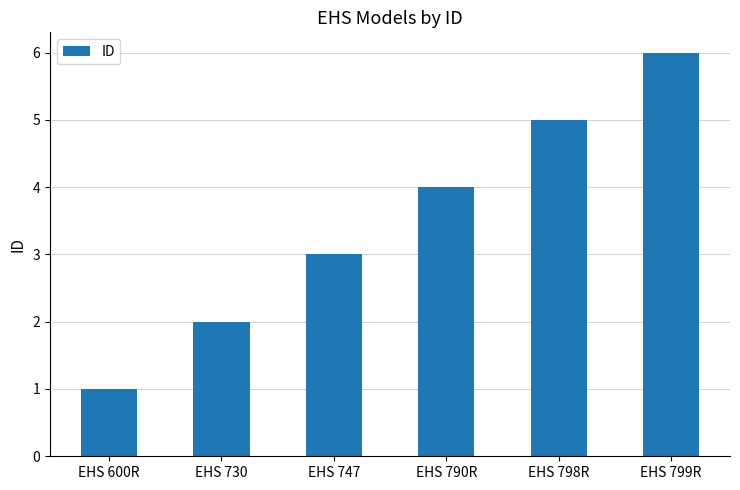

Rank the categories by value from highest to lowest.

EHS 799R, EHS 798R, EHS 790R, EHS 747, EHS 730, EHS 600R